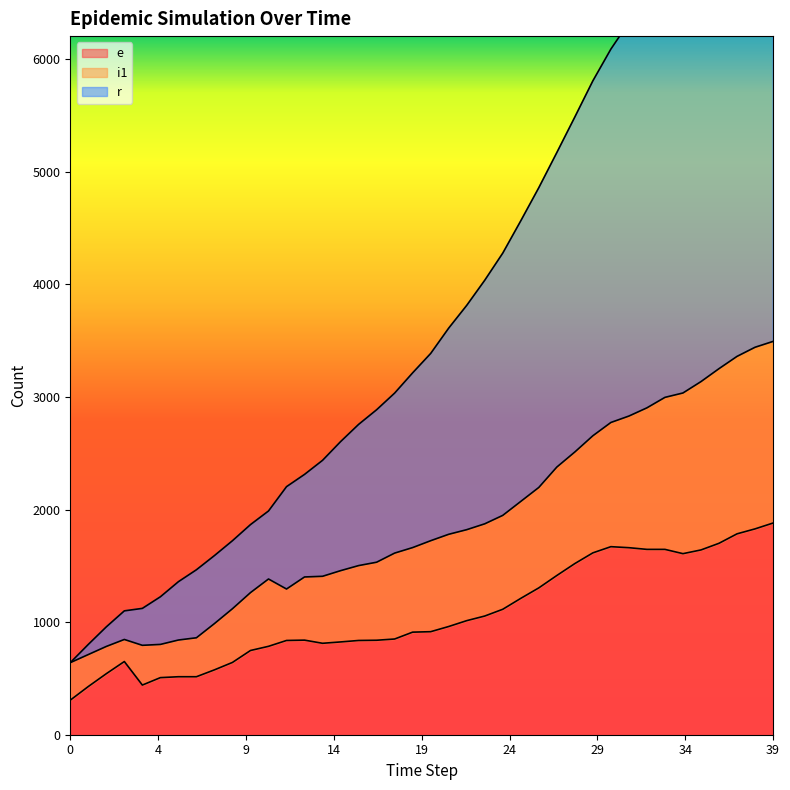

What is the minimum value for e?

307